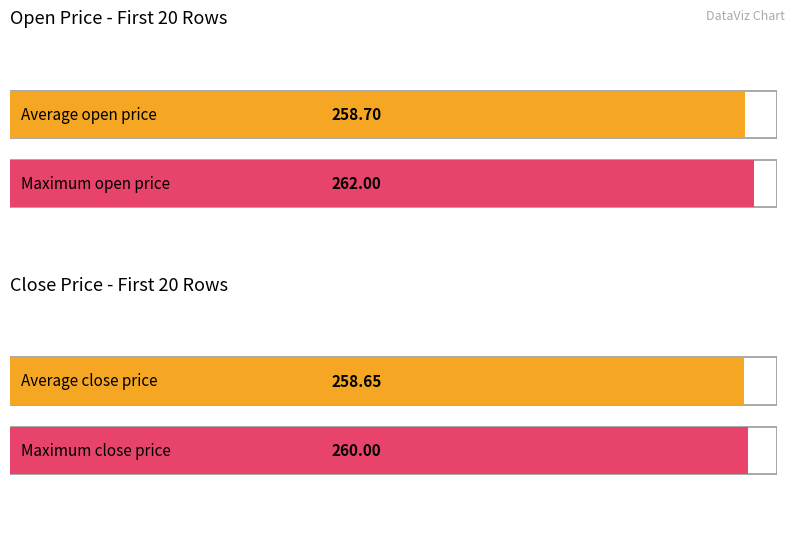

What is the maximum value shown in the chart?

262